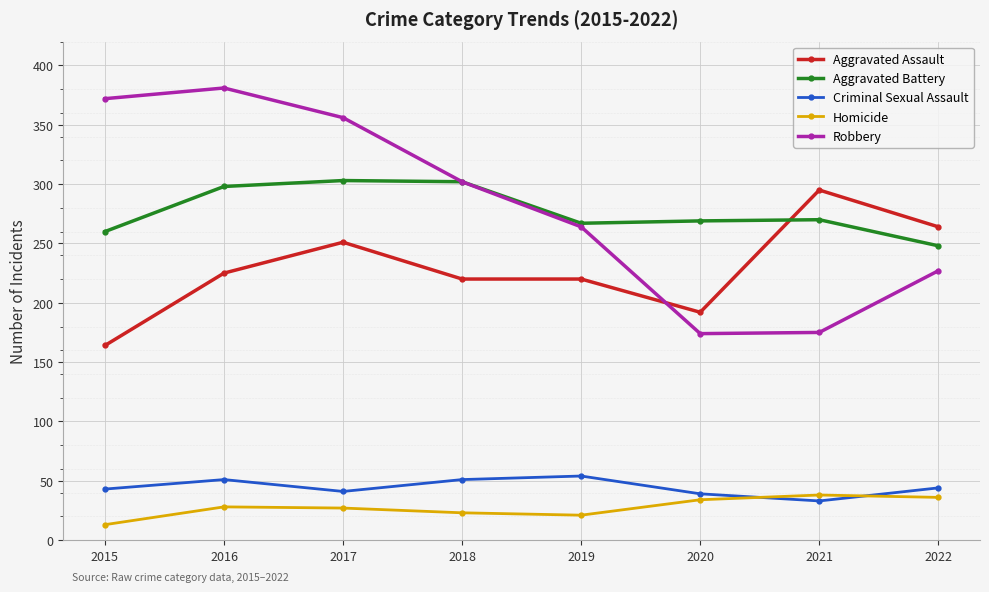

What is the difference between the highest and lowest values at 2018?

279